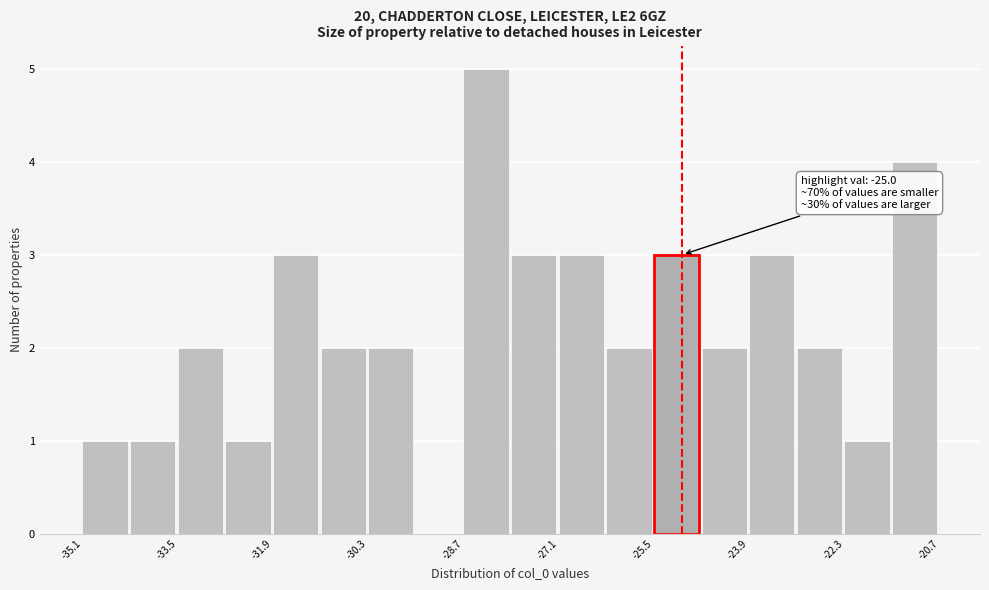

Which range on the x-axis has the tallest bar?

-28.8 to -27.8